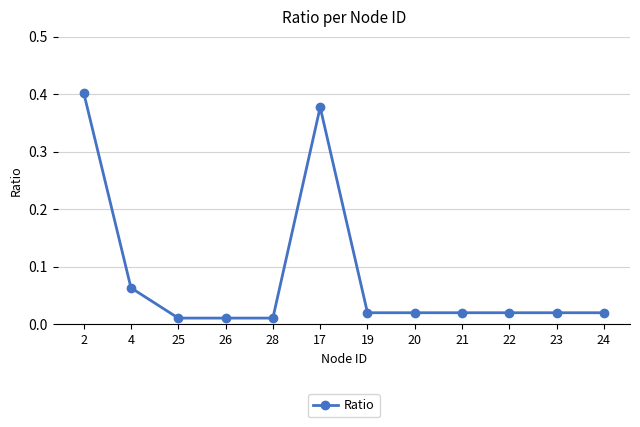

At which category does the chart reach its peak across all series?

2